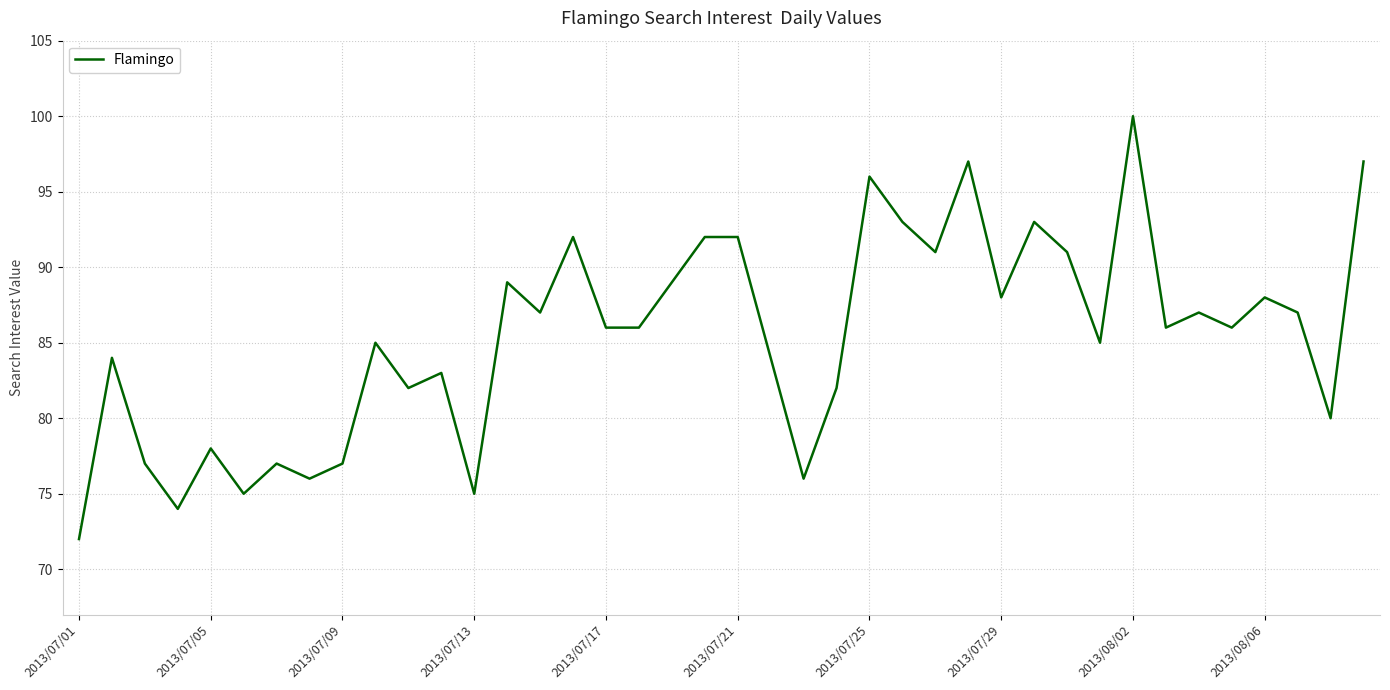

What is the greatest value displayed?

100